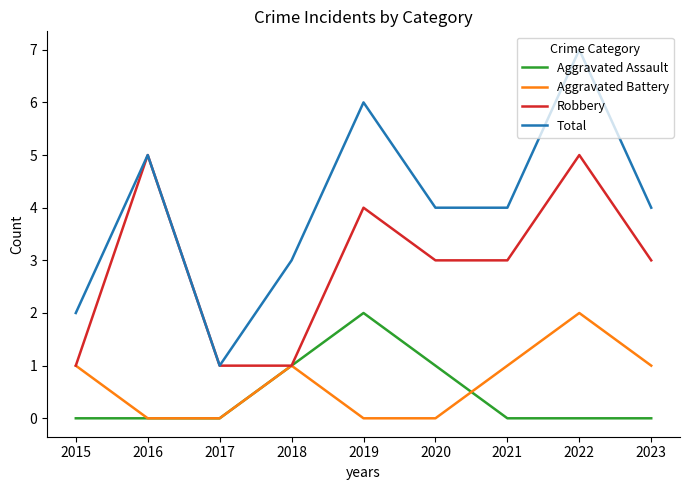

What is the average value of the Total series?

4